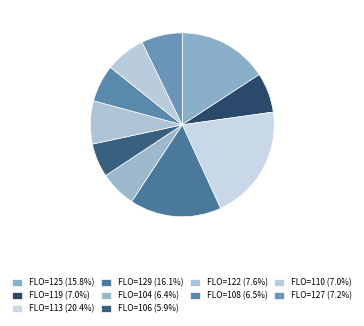

Does any single category account for the majority?

No